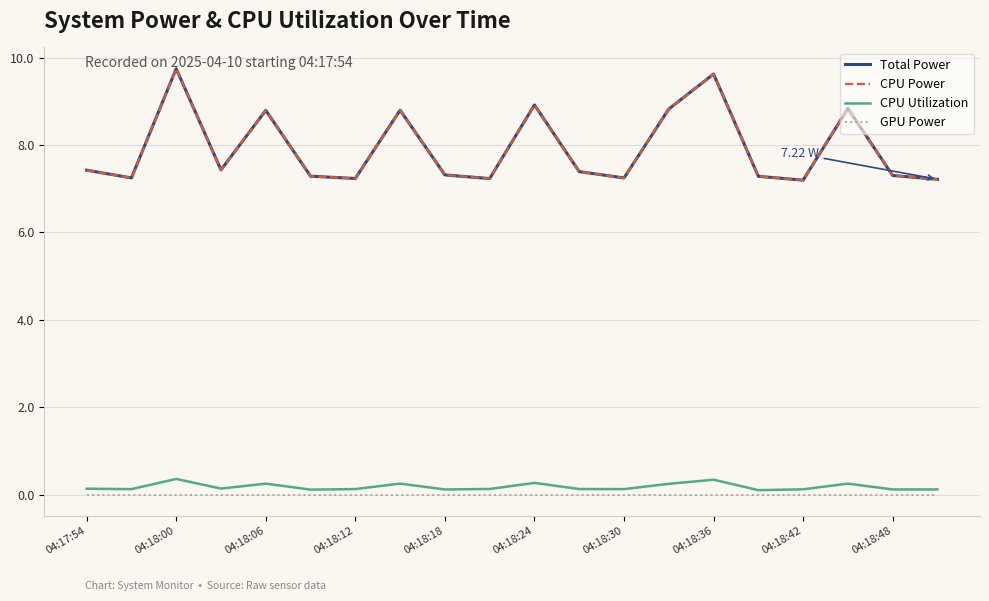

List the labels in order of CPU Power value, smallest first.

16, 19, 04:18:48, 04:18:30, 12, 04:18:00, 15, 04:18:24, 18, 04:18:42, 11, 04:17:54, 04:18:12, 04:18:18, 04:18:36, 13, 17, 10, 14, 04:18:06